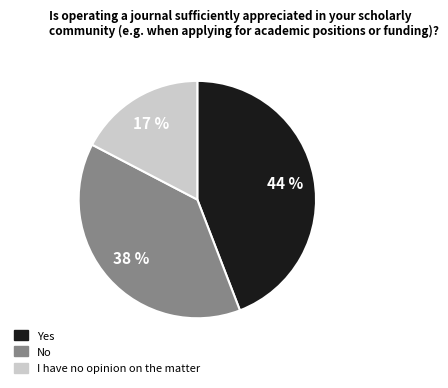

To the nearest percent, what is the difference between the largest and smallest slice percentages?

27%